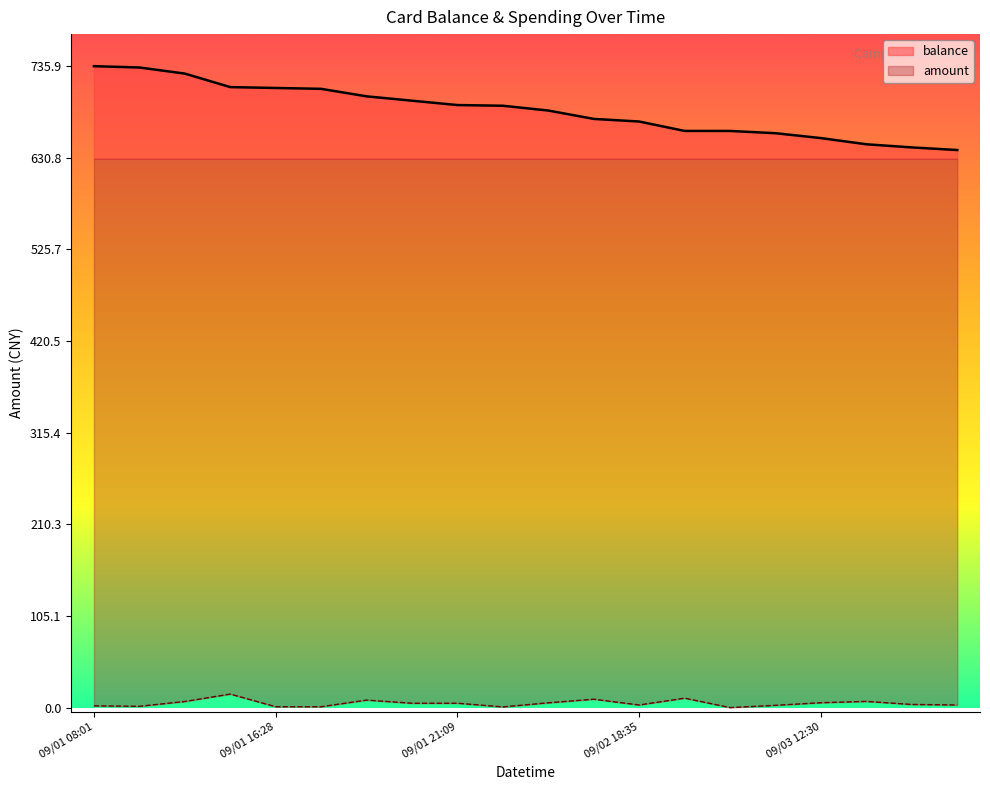

Which series has the largest range (max minus min)?

balance